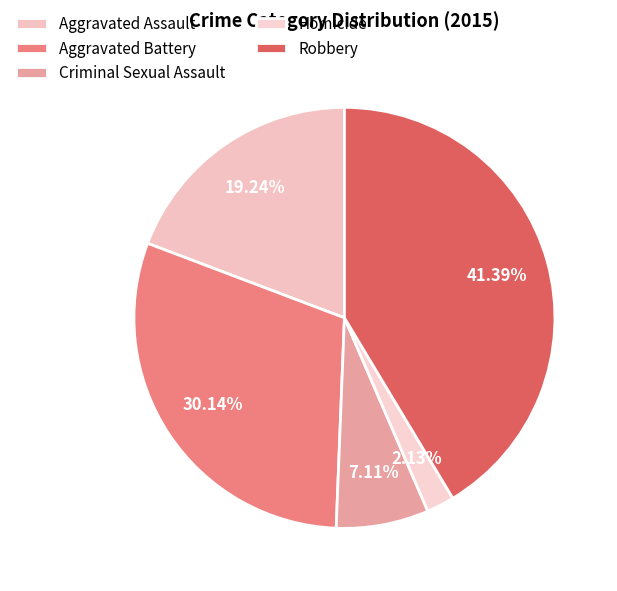

The Aggravated Battery slice represents 30% of the pie. True or false?

True